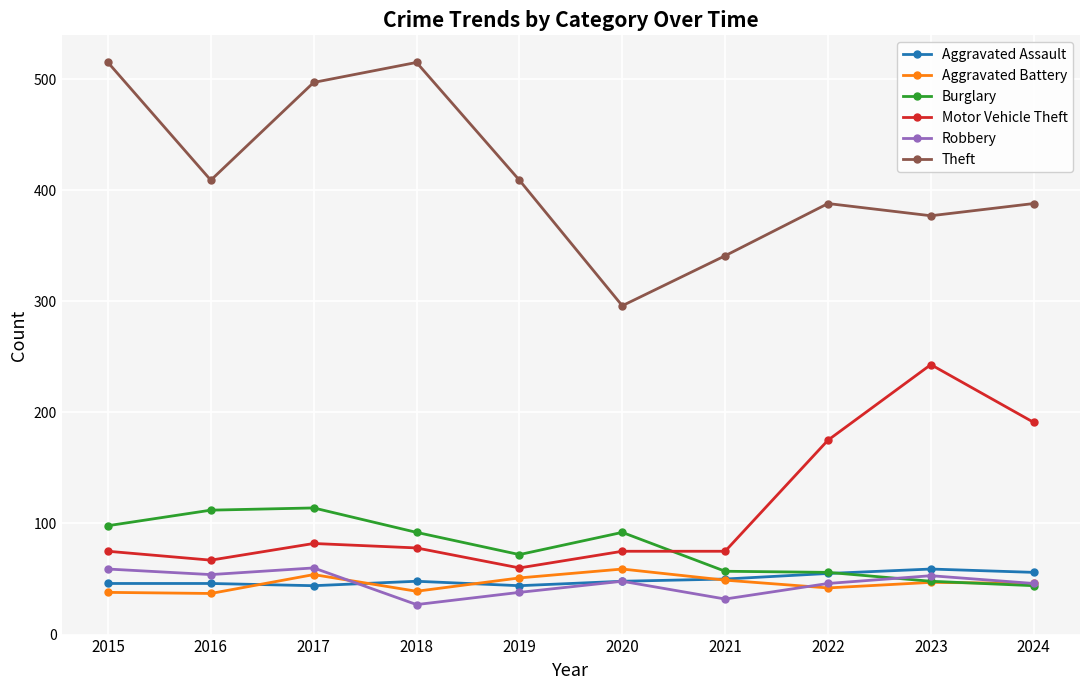

True or false: Motor Vehicle Theft and Robbery intersect in this chart.

False